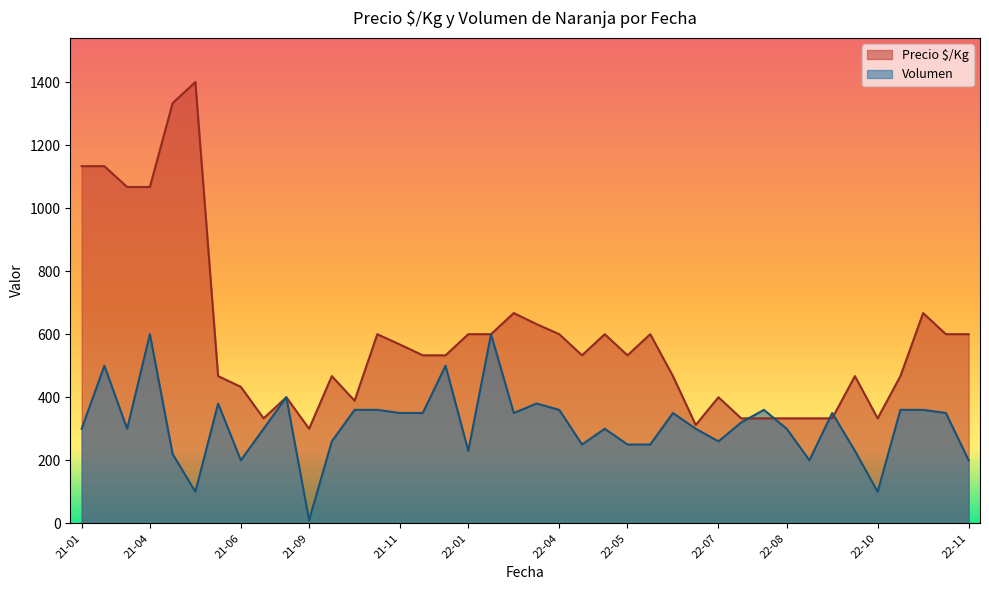

At which category is the sum across all series the highest?

21-04